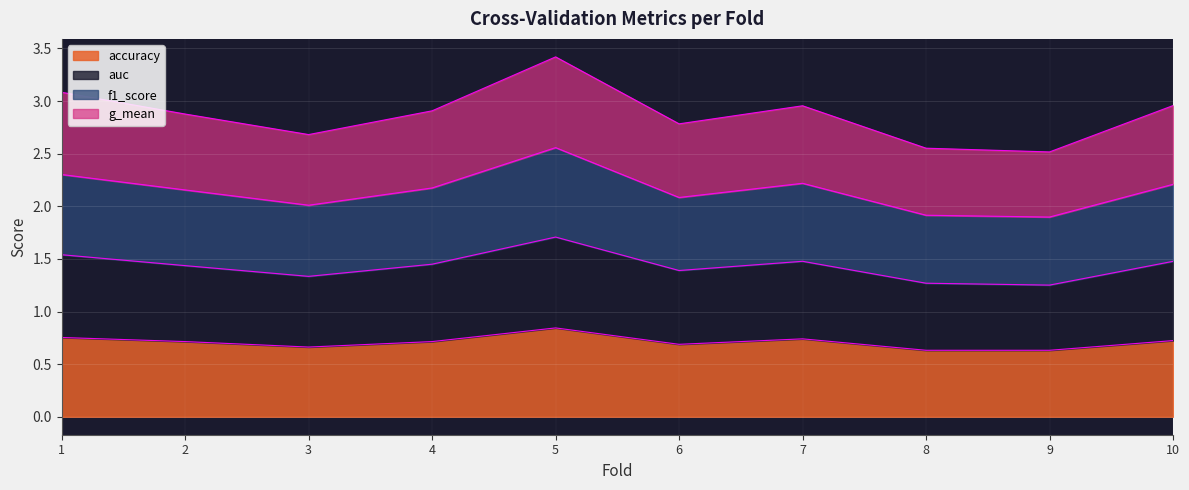

What is the total value across all series at 5?

3.4